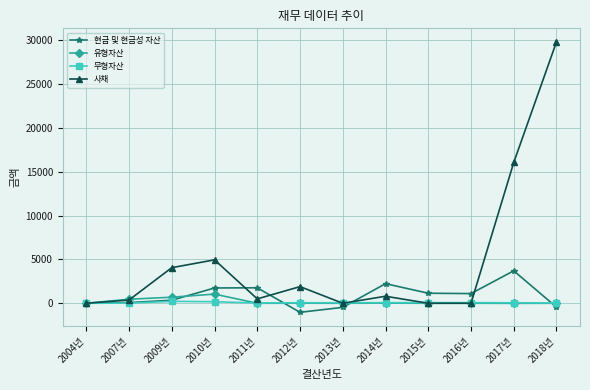

What is the difference between the maximum and minimum values in the 유형자산 series?

1054.6